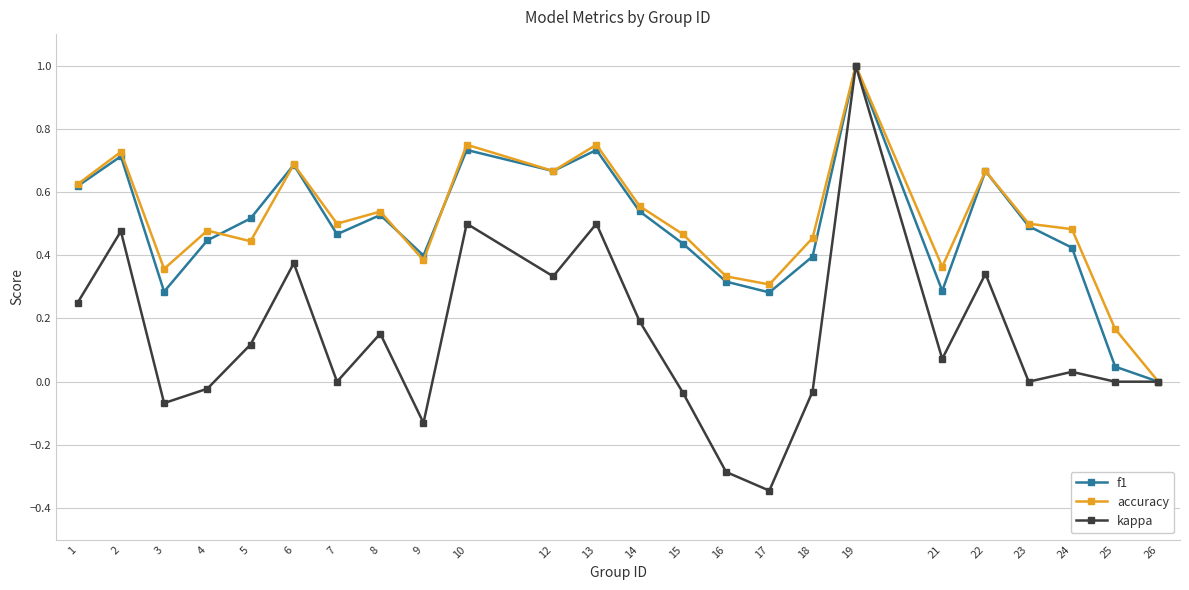

Where is the first local maximum for accuracy?

2